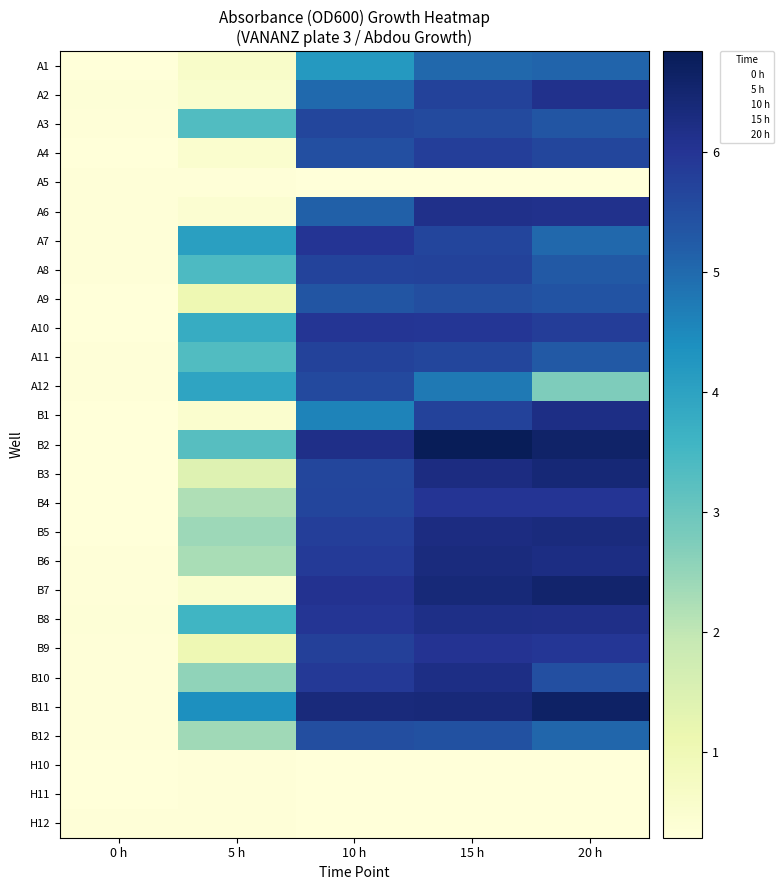

How many distinct data groups are displayed?

27